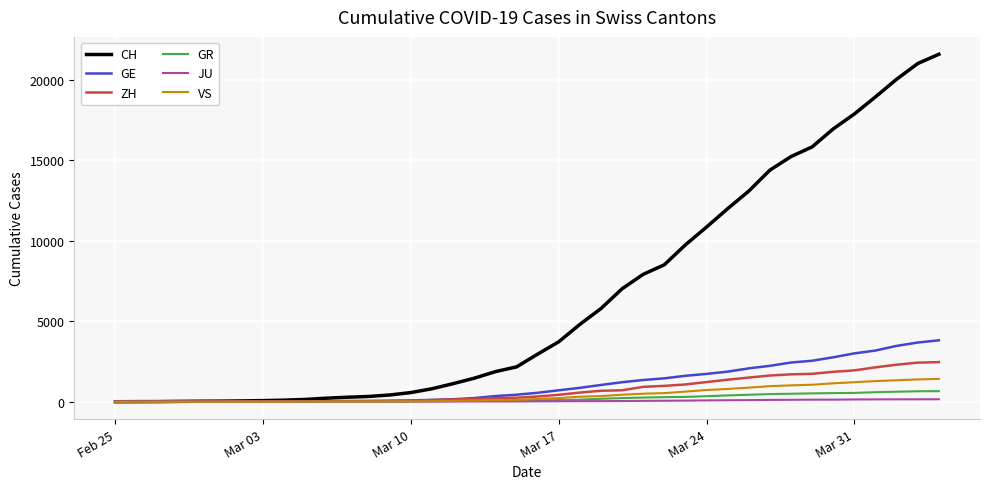

What is the greatest value displayed?

21593